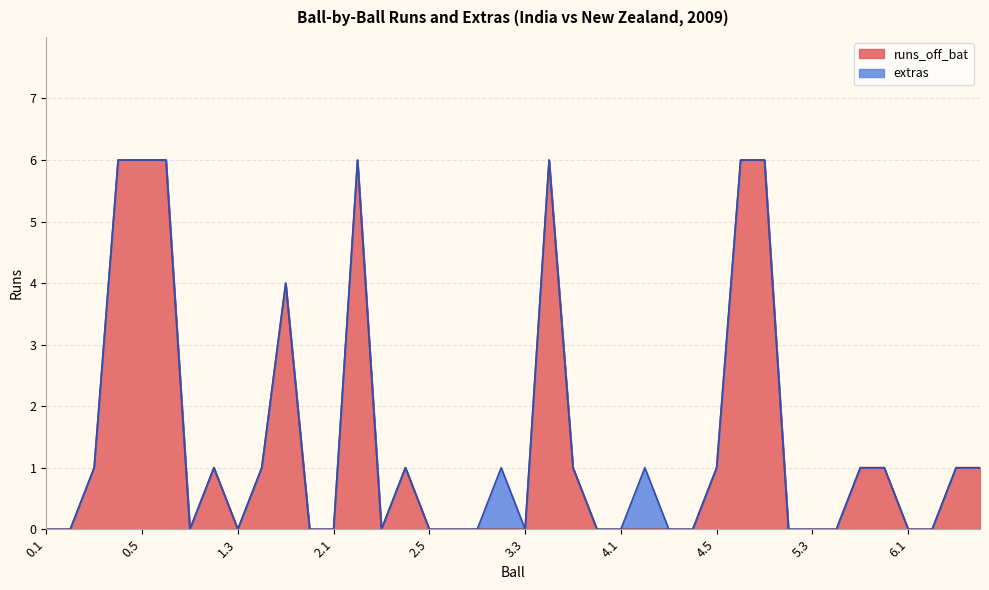

How many interior local peaks (higher than both neighbors) does the data have?

5